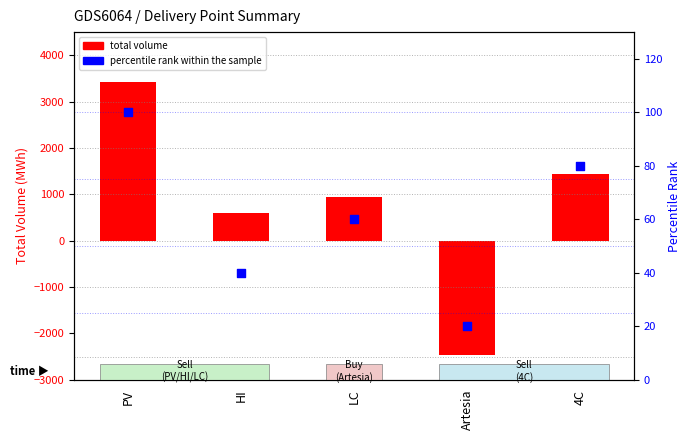

Which series has the widest spread of Y values?

total volume